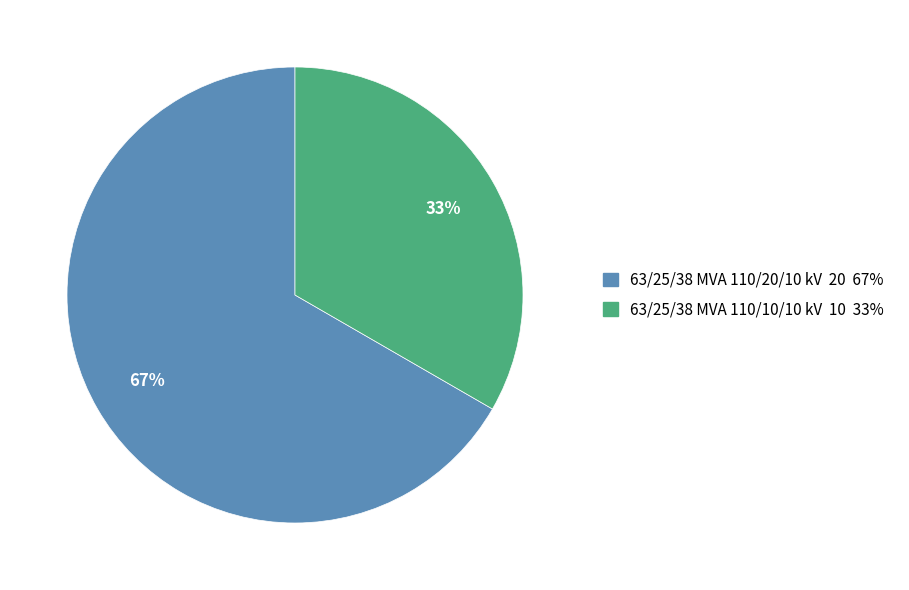

To the nearest percent, what is the combined percentage of 63/25/38 MVA 110/20/10 kV and 63/25/38 MVA 110/10/10 kV?

100%